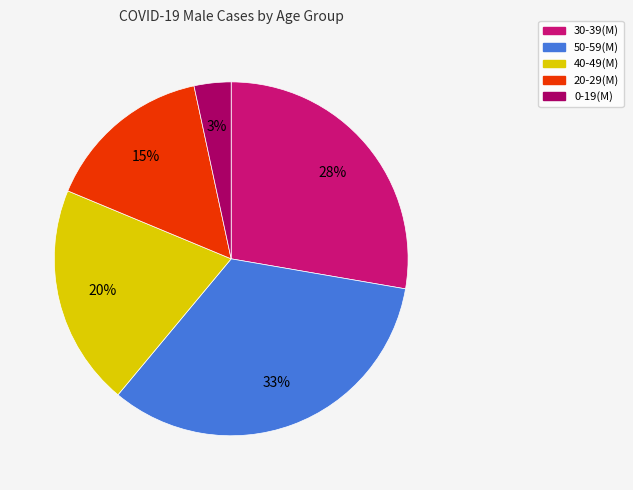

The 0-19(M) slice represents 3% of the pie. True or false?

True